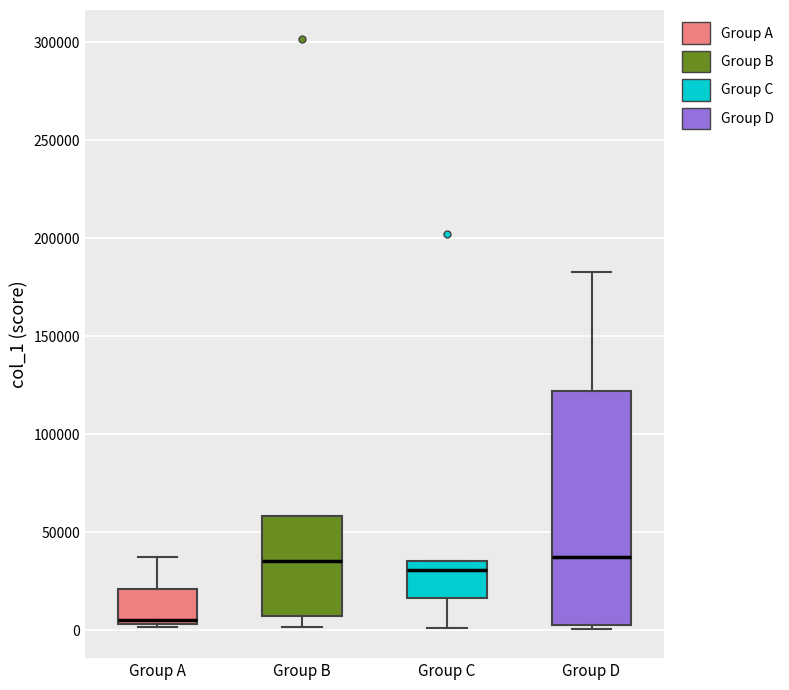

Where does the upper whisker of the box for Group D end on the y-axis? The values are not printed on the chart, so give them approximately, as read against the axis.

185000